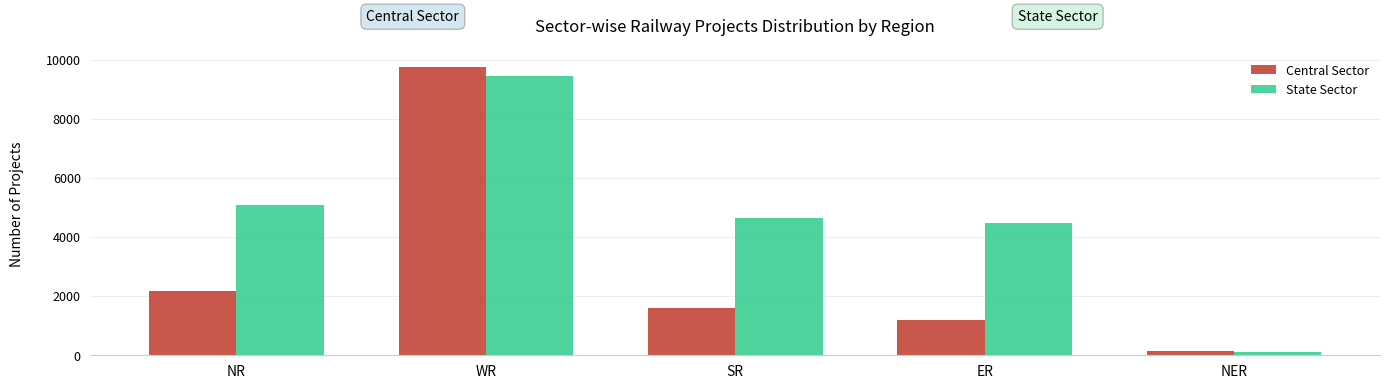

Rank the series by their maximum value, from highest to lowest.

Central Sector, State Sector